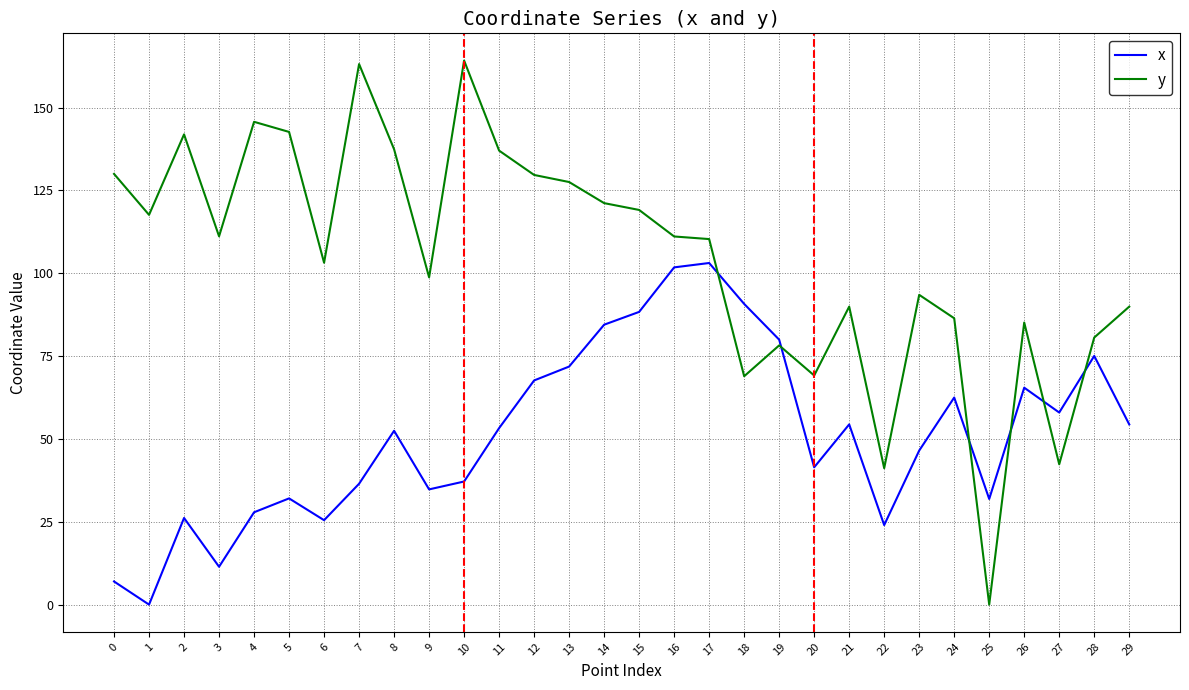

List the series in order of their peak value, highest first.

y, x